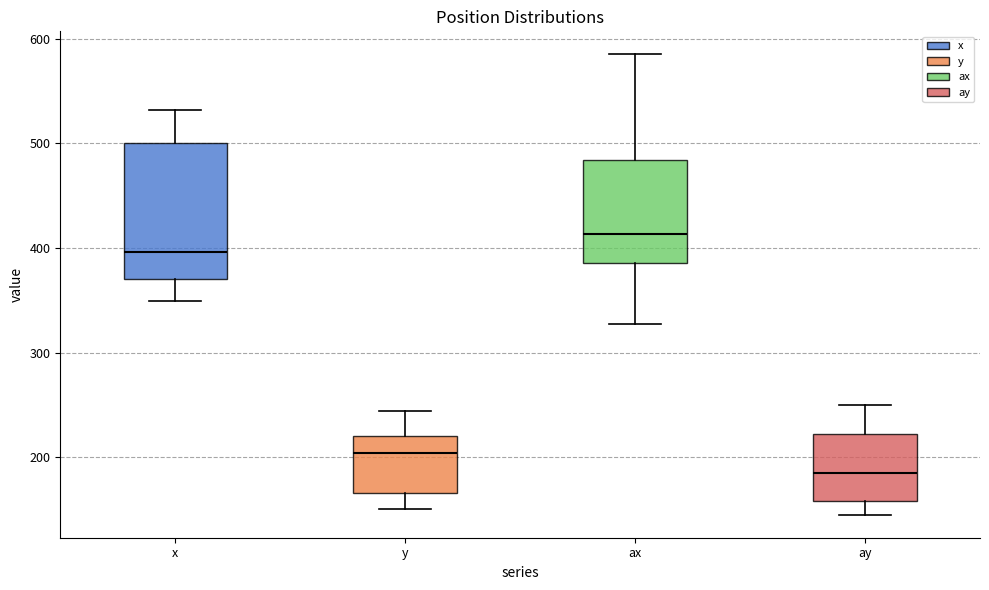

Reading left to right, transcribe this box plot: for each box, give where its median line is, the range the box spans, and where its two whiskers end, as read against the y-axis. The values are not printed on the chart, so give them approximately, as read against the axis.

x: median 400, box 370 to 500, whiskers 350 to 530
y: median 200, box 170 to 220, whiskers 150 to 240
ax: median 410, box 390 to 480, whiskers 330 to 590
ay: median 190, box 160 to 220, whiskers 150 to 250